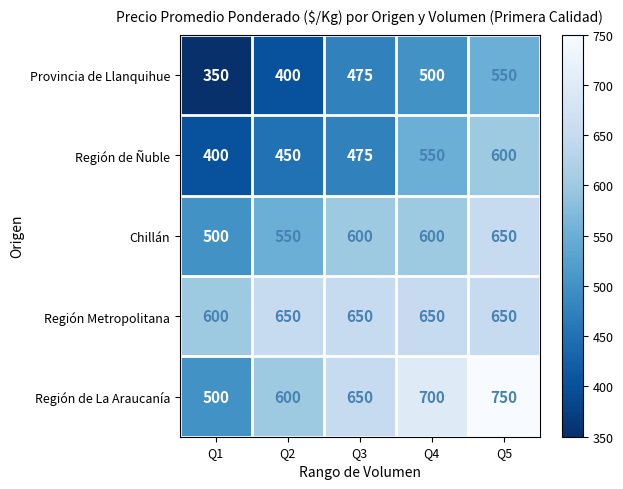

Rank the categories by Región de Ñuble value from highest to lowest.

Q5, Q4, Q3, Q2, Q1